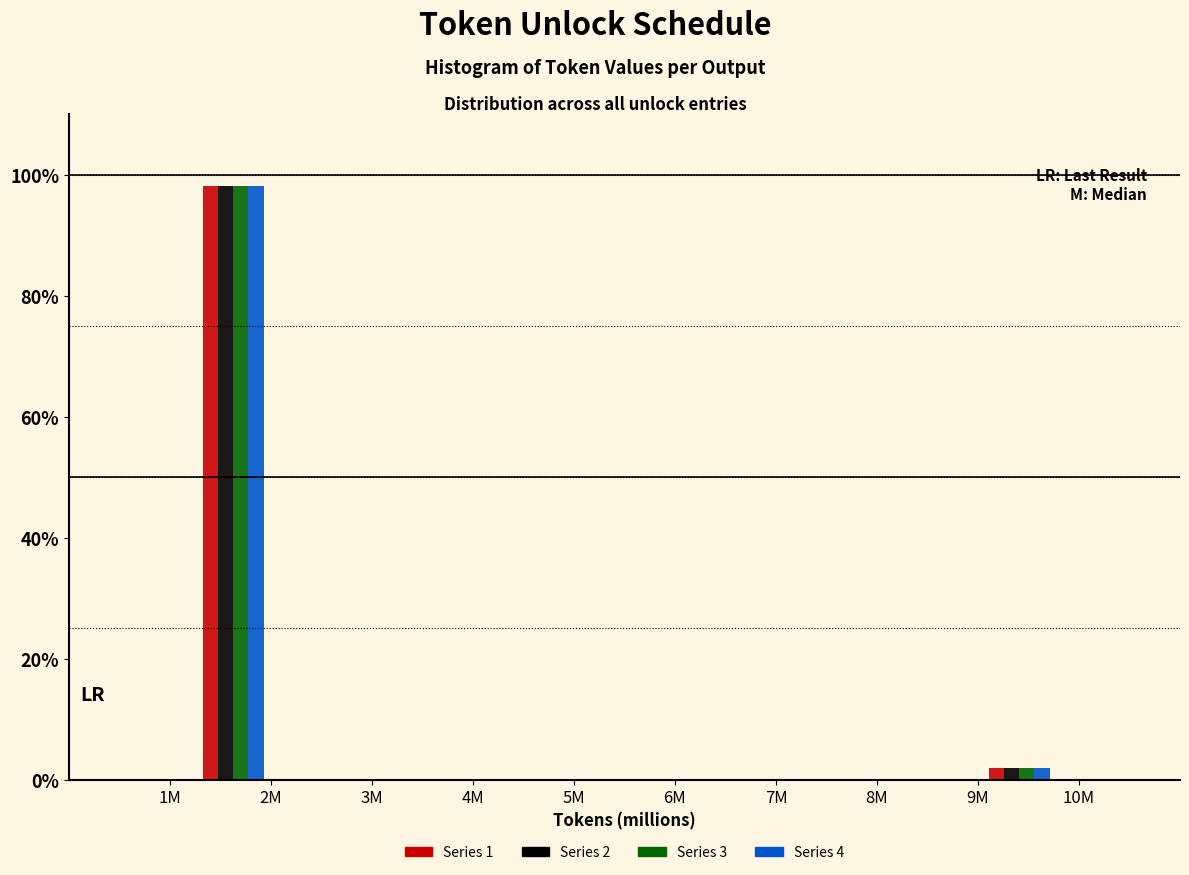

Reading right to left, list all the values displayed in this chart.

Series 1: 9M=1.9	2M=98.1
Series 2: 9M=1.9	2M=98.1
Series 3: 9M=1.9	2M=98.1
Series 4: 9M=1.9	2M=98.1